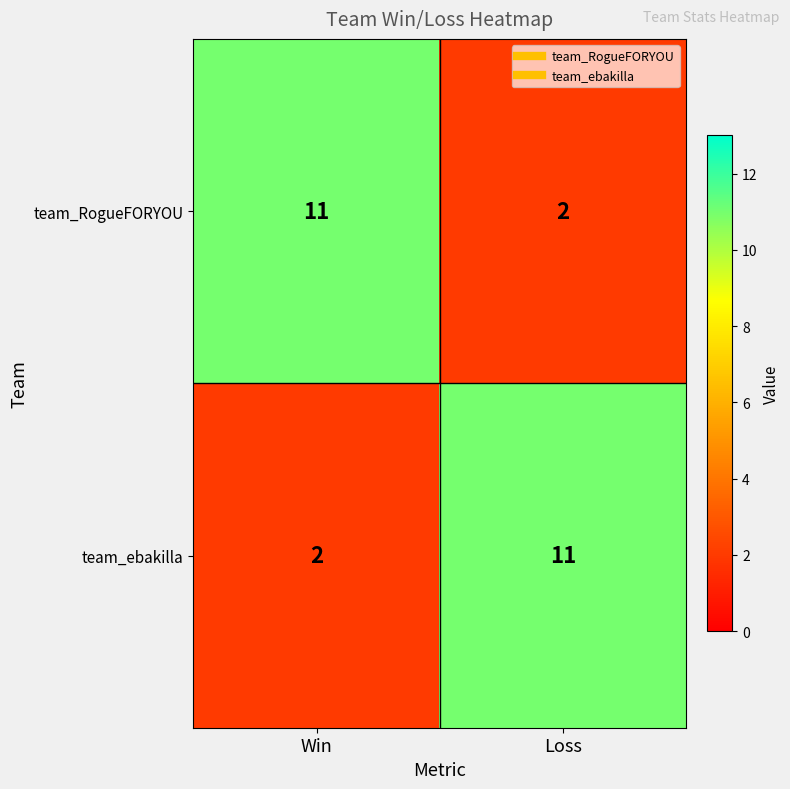

Is the value of team_RogueFORYOU at Win greater than the value of team_ebakilla at Win?

Yes